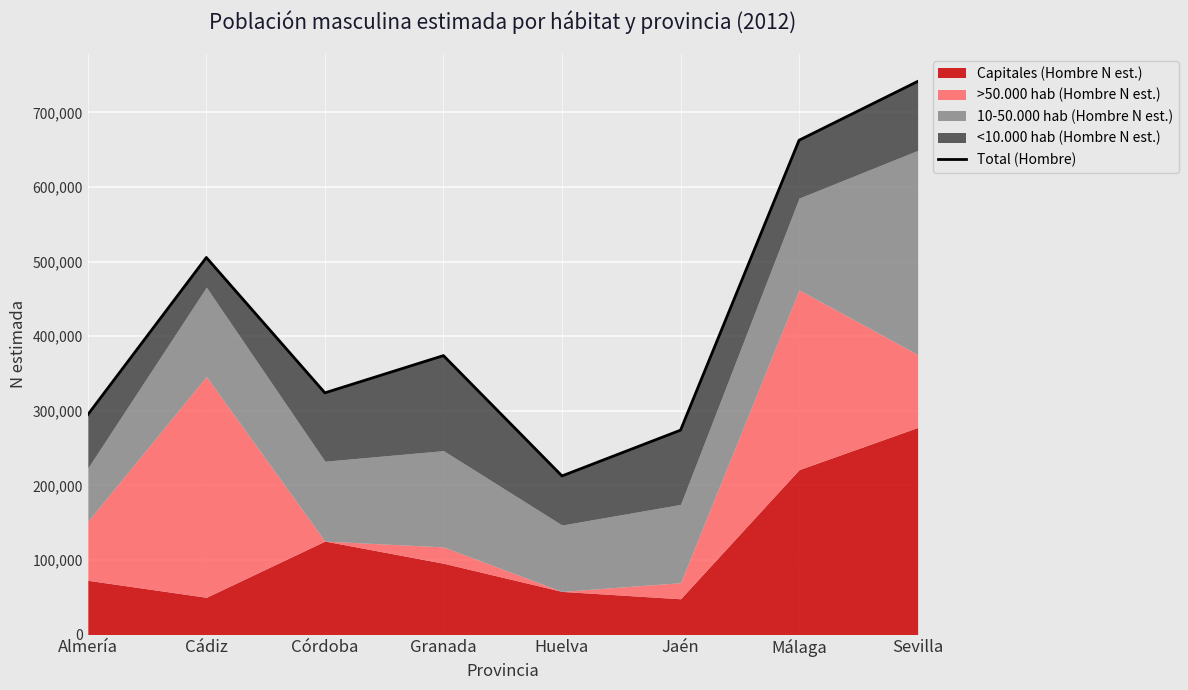

Where does the data first go above 373982?

Cádiz